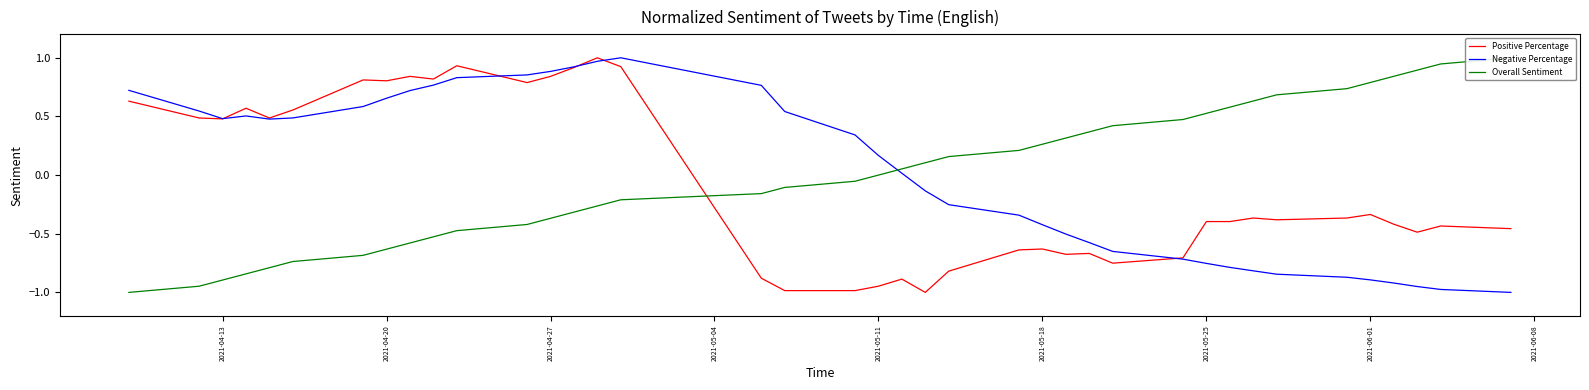

Reading right to left, what are all the values shown in this chart?

Positive Percentage: -0.5	-0.4	-0.5	-0.4	-0.3	-0.4	-0.4	-0.4	-0.4	-0.4	-0.7	-0.8	-0.7	-0.7	-0.6	-0.6	-0.8	-1.0	-0.9	-0.9	-1.0	-1.0	-0.9	0.9	1.0	0.9	0.8	0.8	0.9	0.8	0.8	0.8	0.8	0.6	0.5	0.6	0.5	0.5	0.6
Negative Percentage: -1.0	-1.0	-1.0	-0.9	-0.9	-0.9	-0.8	-0.8	-0.8	-0.8	-0.7	-0.7	-0.6	-0.5	-0.4	-0.3	-0.3	-0.1	0.0	0.2	0.3	0.5	0.8	1.0	1.0	0.9	0.9	0.9	0.8	0.8	0.7	0.7	0.6	0.5	0.5	0.5	0.5	0.5	0.7
Overall Sentiment: 1.0	0.9	0.9	0.8	0.8	0.7	0.7	0.6	0.6	0.5	0.5	0.4	0.4	0.3	0.3	0.2	0.2	0.1	0.1	0.0	-0.1	-0.1	-0.2	-0.2	-0.3	-0.3	-0.4	-0.4	-0.5	-0.5	-0.6	-0.6	-0.7	-0.7	-0.8	-0.8	-0.9	-0.9	-1.0